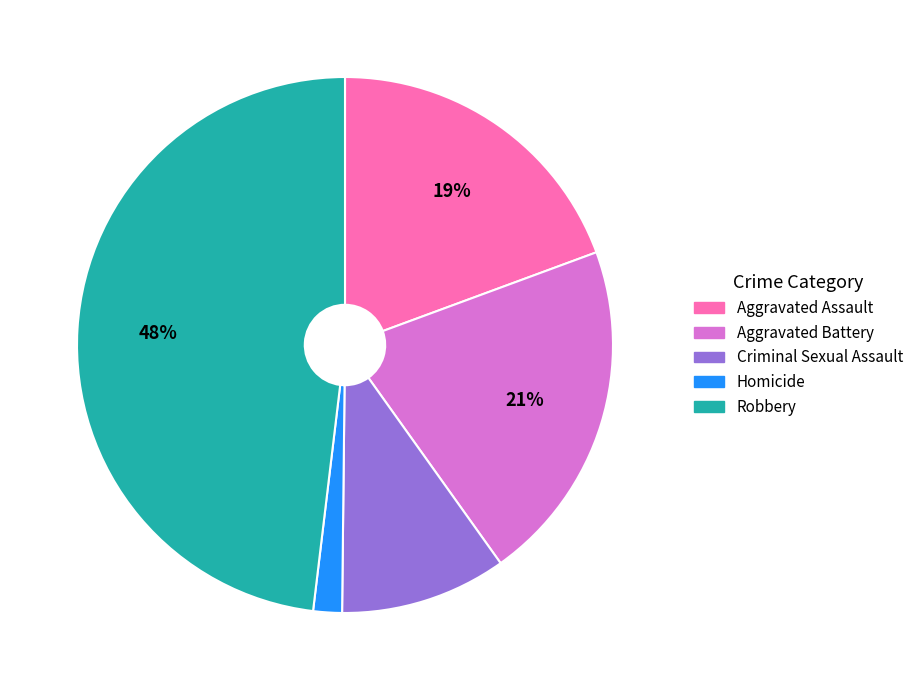

To the nearest percent, what is the average slice percentage?

20%